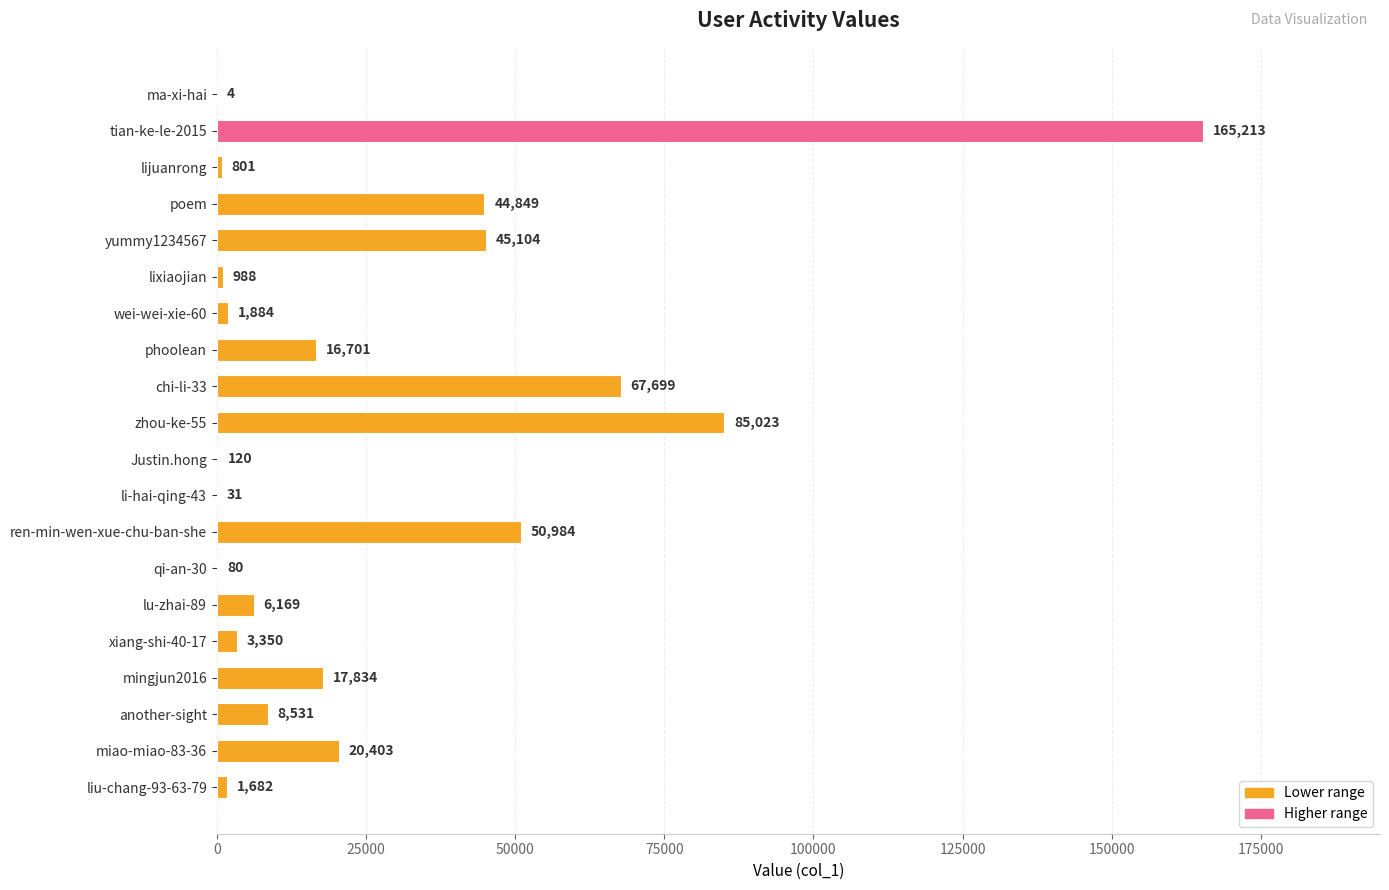

Reading top to bottom, list all the values displayed in this chart.

ma-xi-hai=4	tian-ke-le-2015=165213	lijuanrong=801	poem=44849	yummy1234567=45104	lixiaojian=988	wei-wei-xie-60=1884	phoolean=16701	chi-li-33=67699	zhou-ke-55=85023	Justin.hong=120	li-hai-qing-43=31	ren-min-wen-xue-chu-ban-she=50984	qi-an-30=80	lu-zhai-89=6169	xiang-shi-40-17=3350	mingjun2016=17834	another-sight=8531	miao-miao-83-36=20403	liu-chang-93-63-79=1682